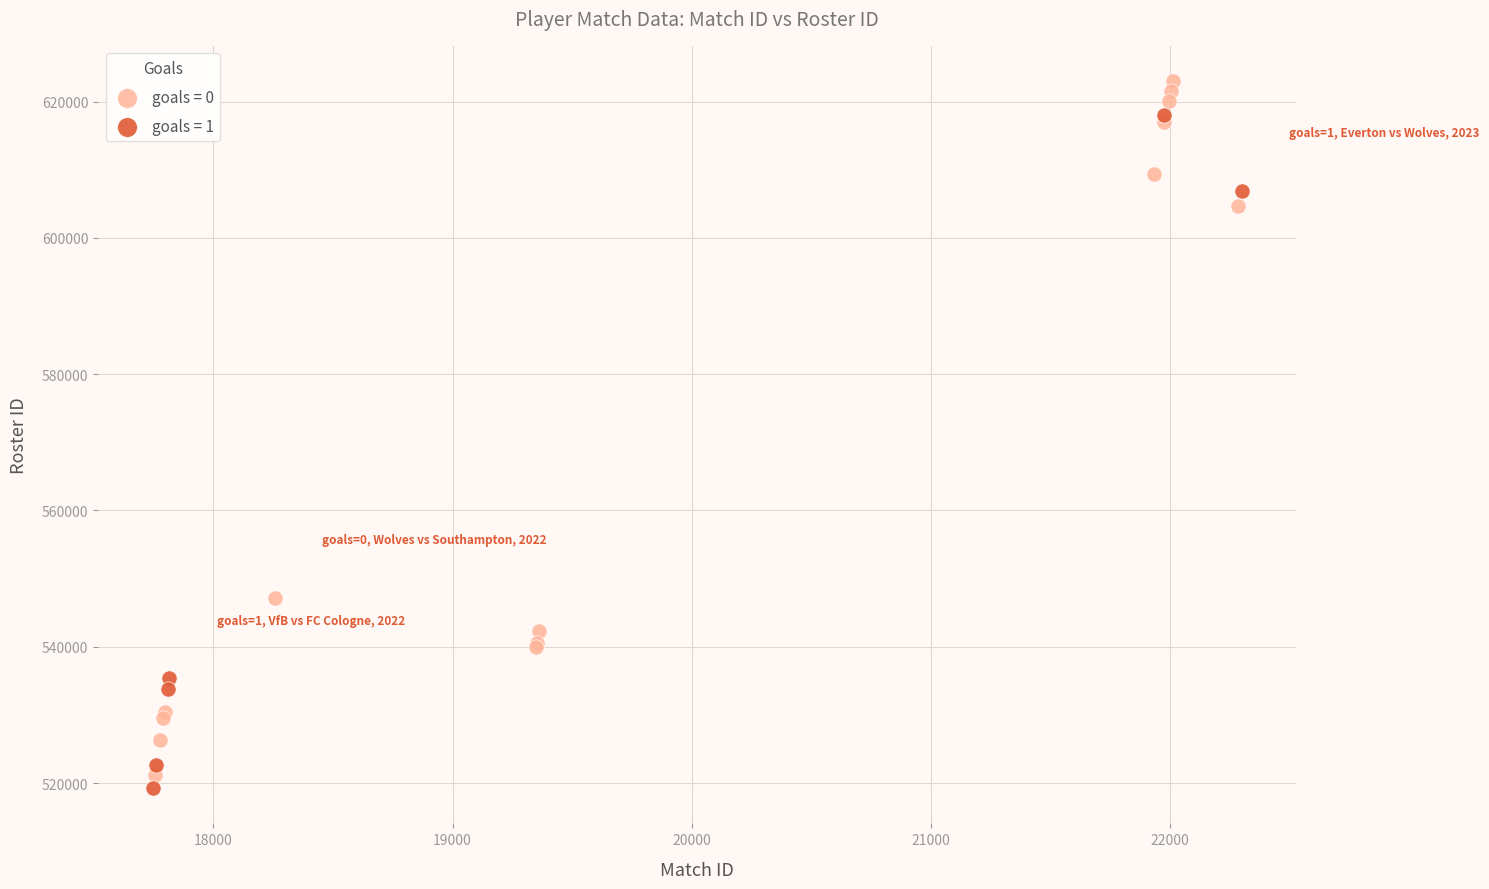

Which series contains the highest Y value?

goals = 0